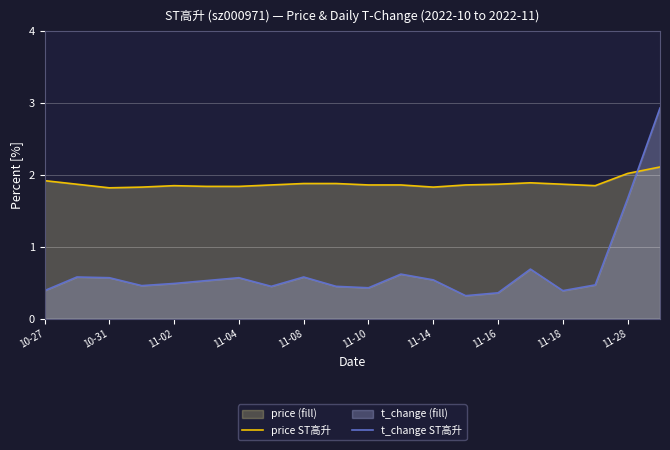

Does the chart display data point markers on the line(s)?

No